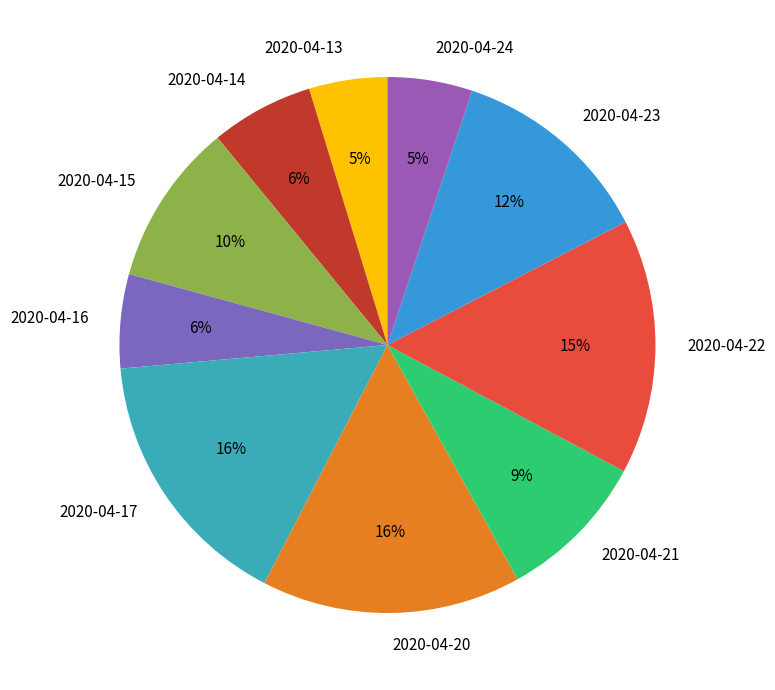

Do 2020-04-23 and 2020-04-13 together represent more than half of the pie?

No